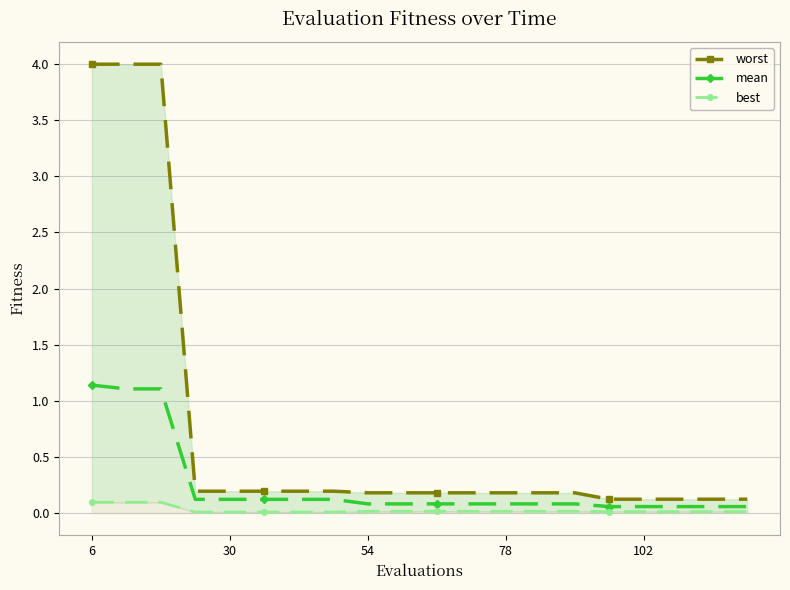

At which category is the sum across all series the highest?

6